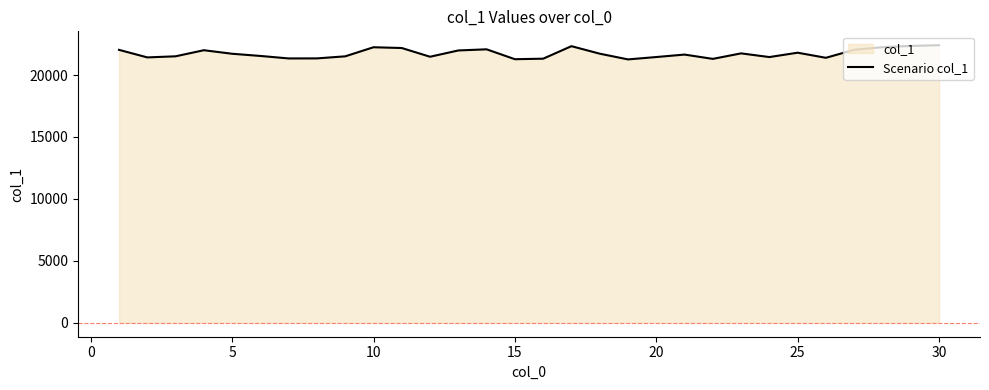

How many lines are shown in the chart?

1